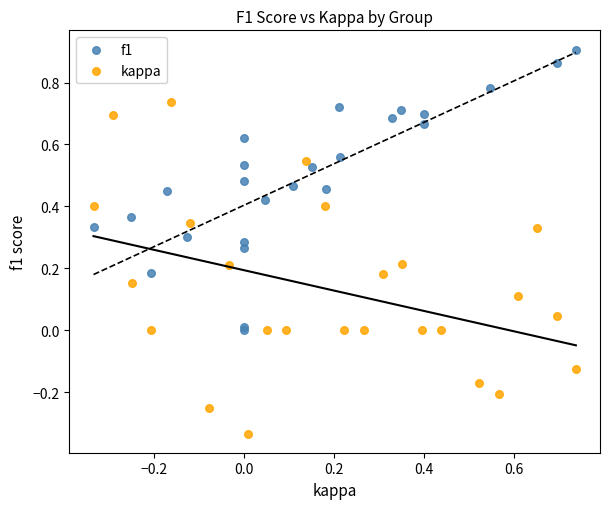

Which series reaches the maximum Y coordinate?

f1